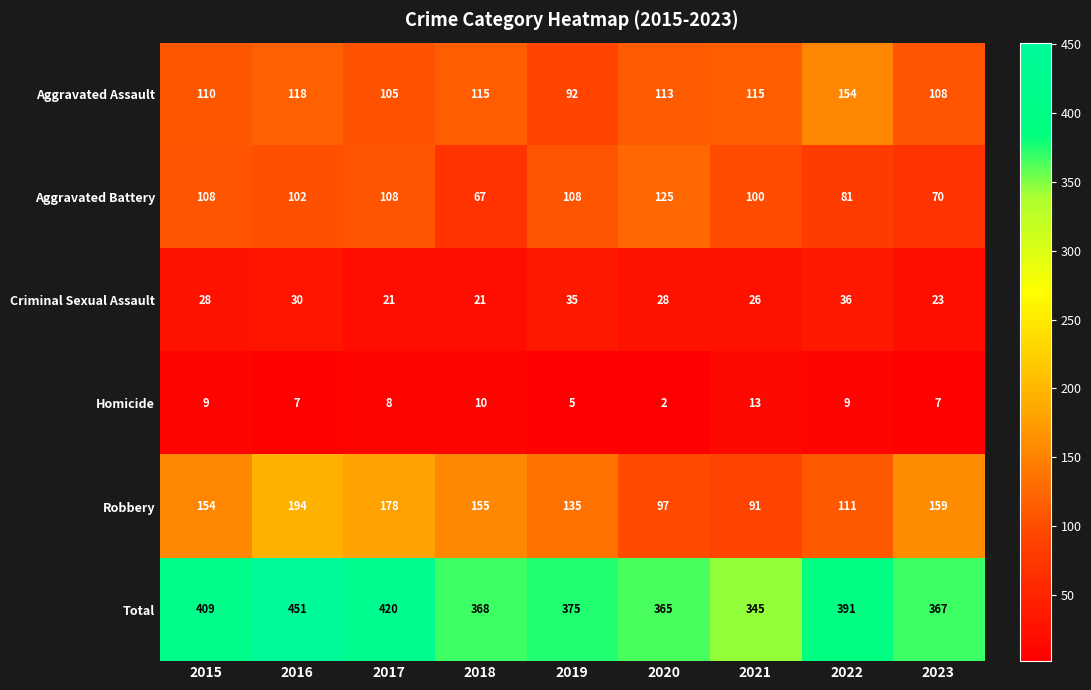

The Total series shows 365 at 2020. True or false?

True